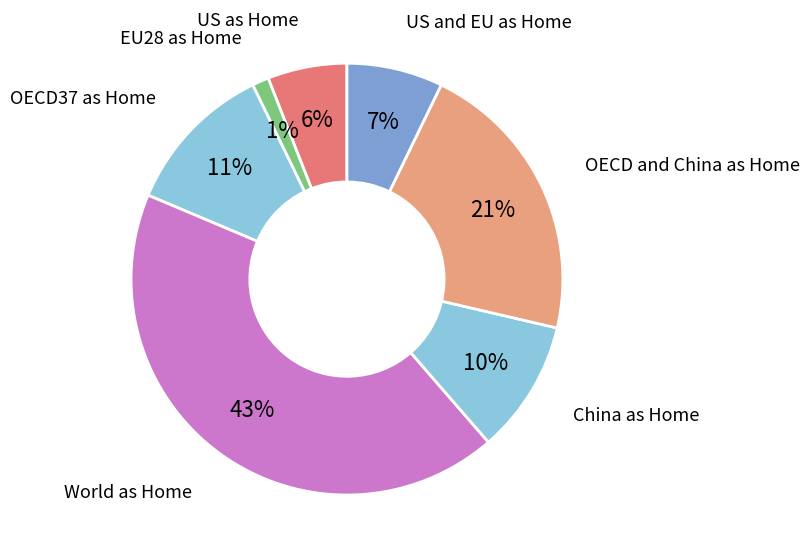

How many segments does this pie chart have?

7